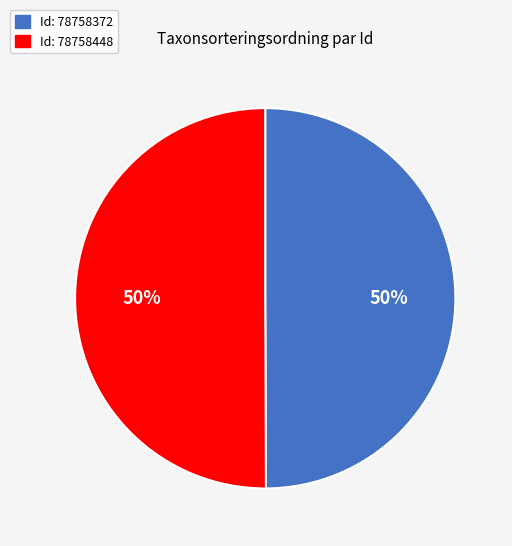

How many segments does this pie chart have?

2